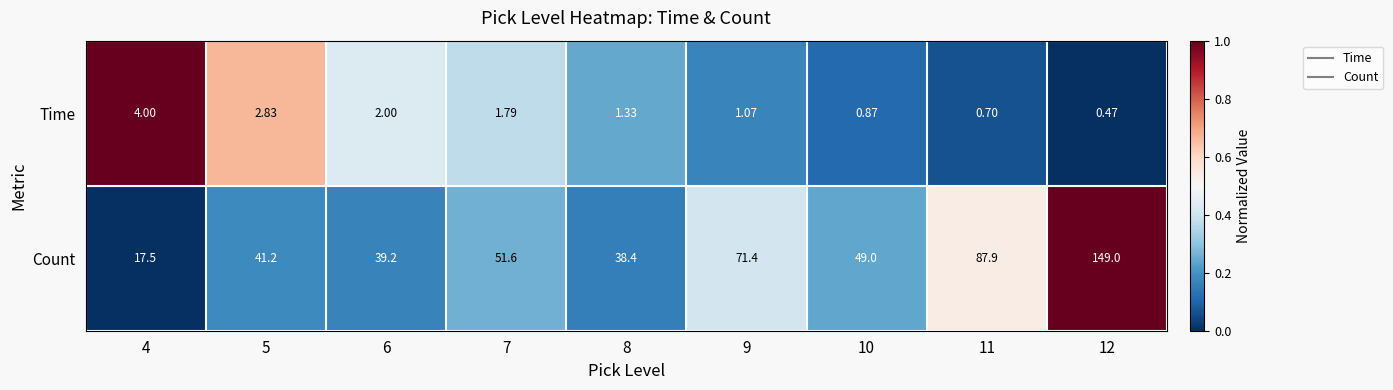

Which series has the widest spread of values?

Count